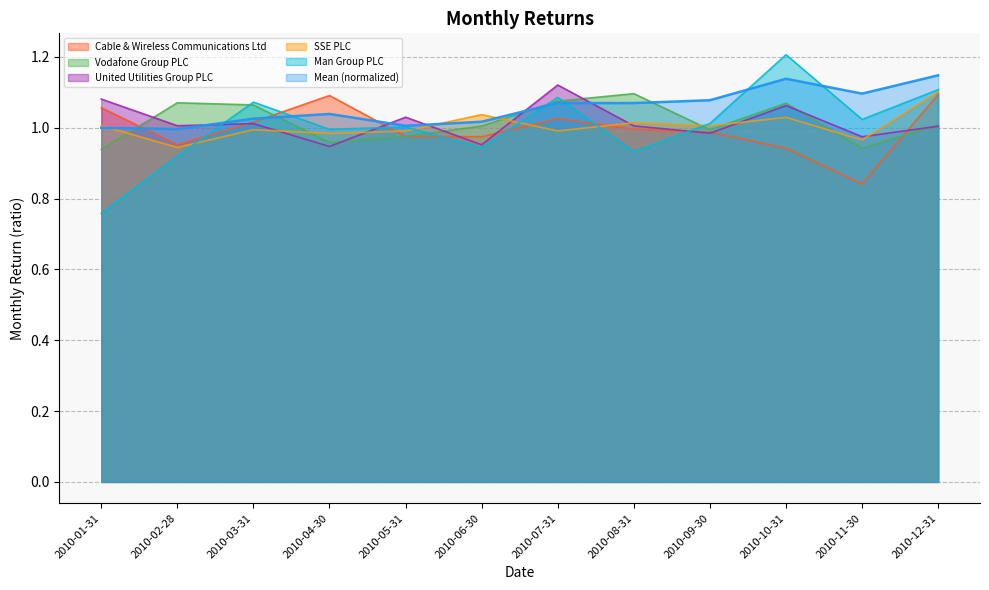

What is the difference between the maximum and minimum values in the United Utilities Group PLC series?

0.2